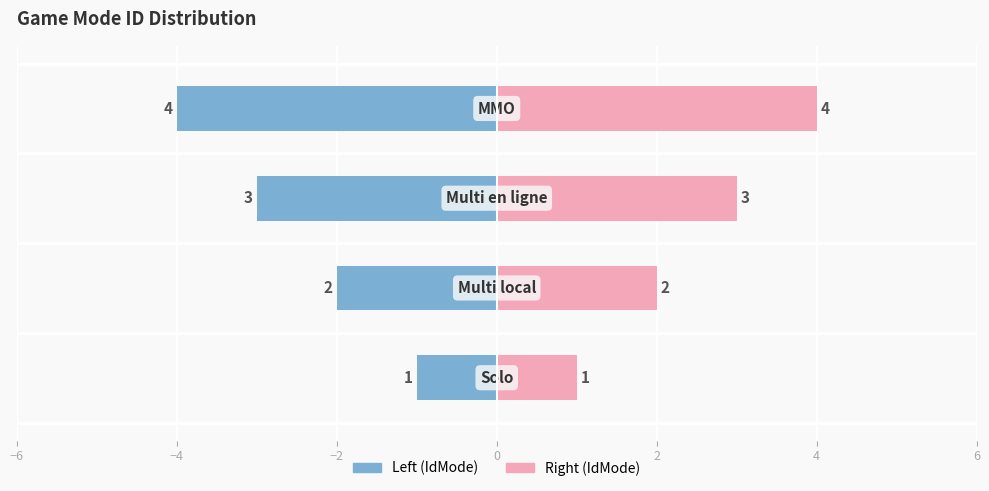

How many data points are less than 3?

2